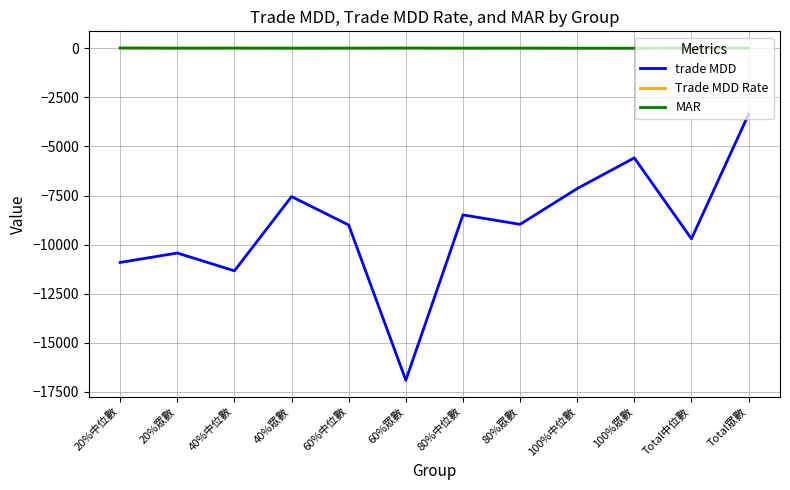

Which category has the lowest value across all series?

60%眾數